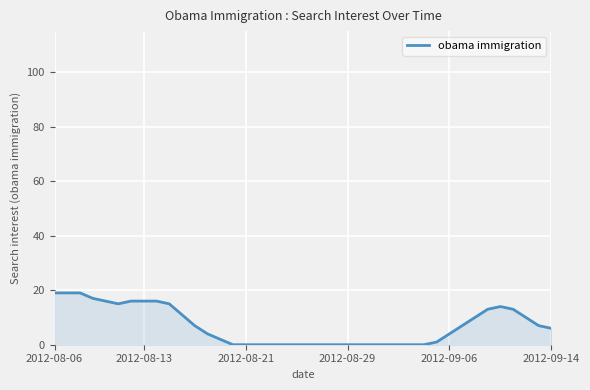

What is the greatest value displayed?

19